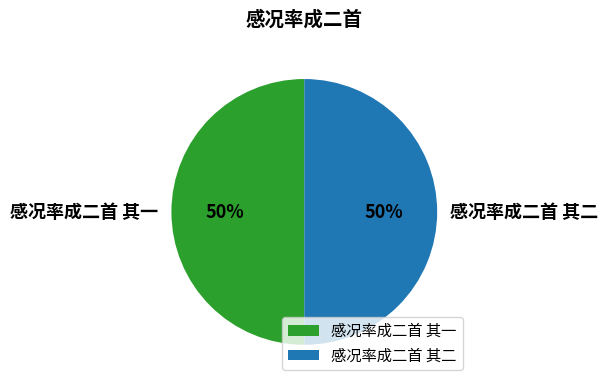

Is the sum of 感况率成二首 其二 and 感况率成二首 其一 greater than half?

Yes